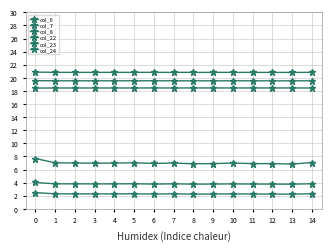

How many lines are shown in the chart?

6